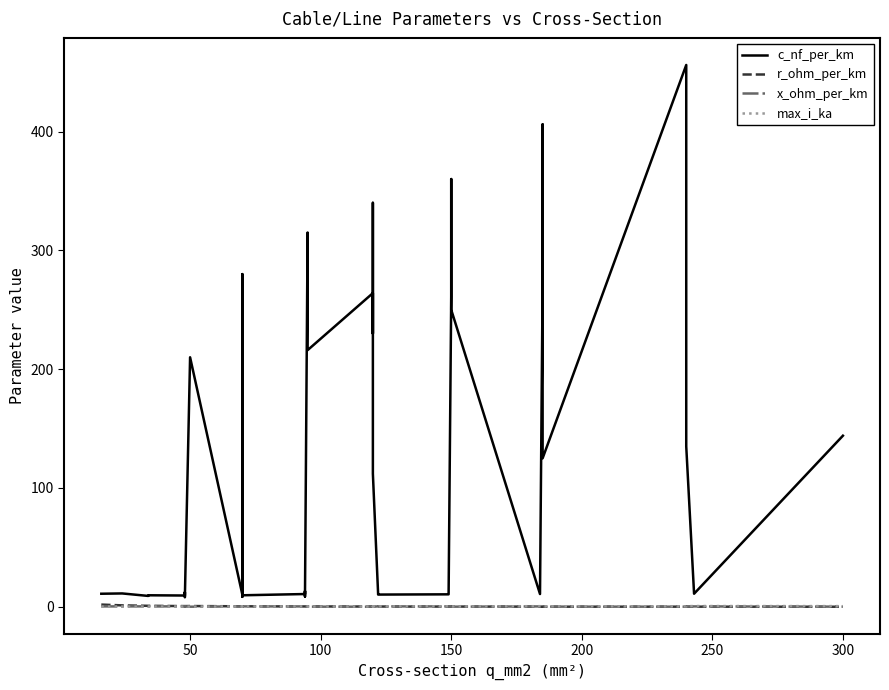

The value of c_nf_per_km at 50 is 210.0. True or false?

True